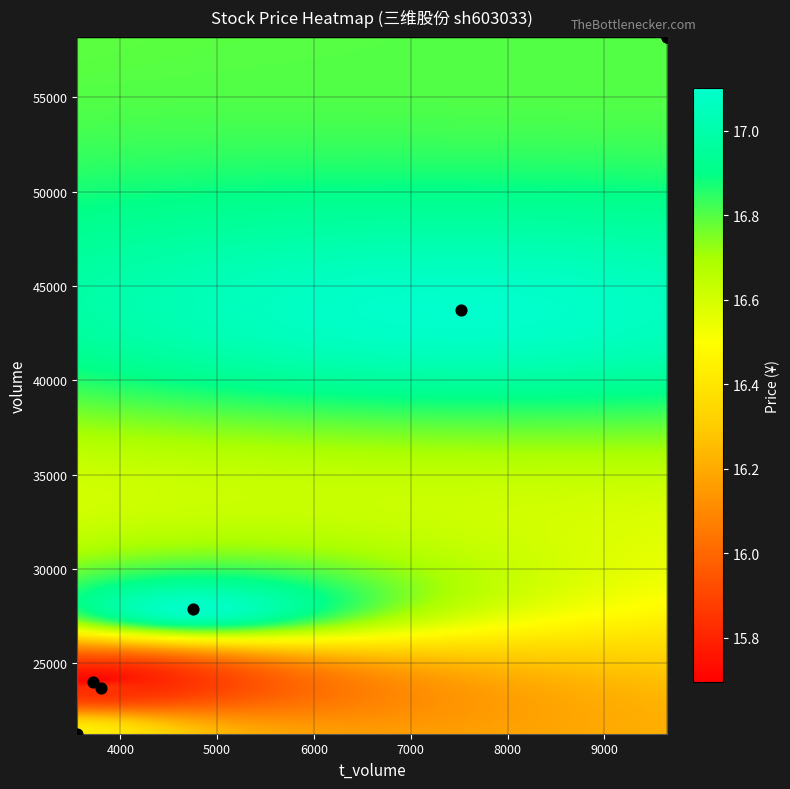

What Y value in the scatter plot is closest to 39738?

43722